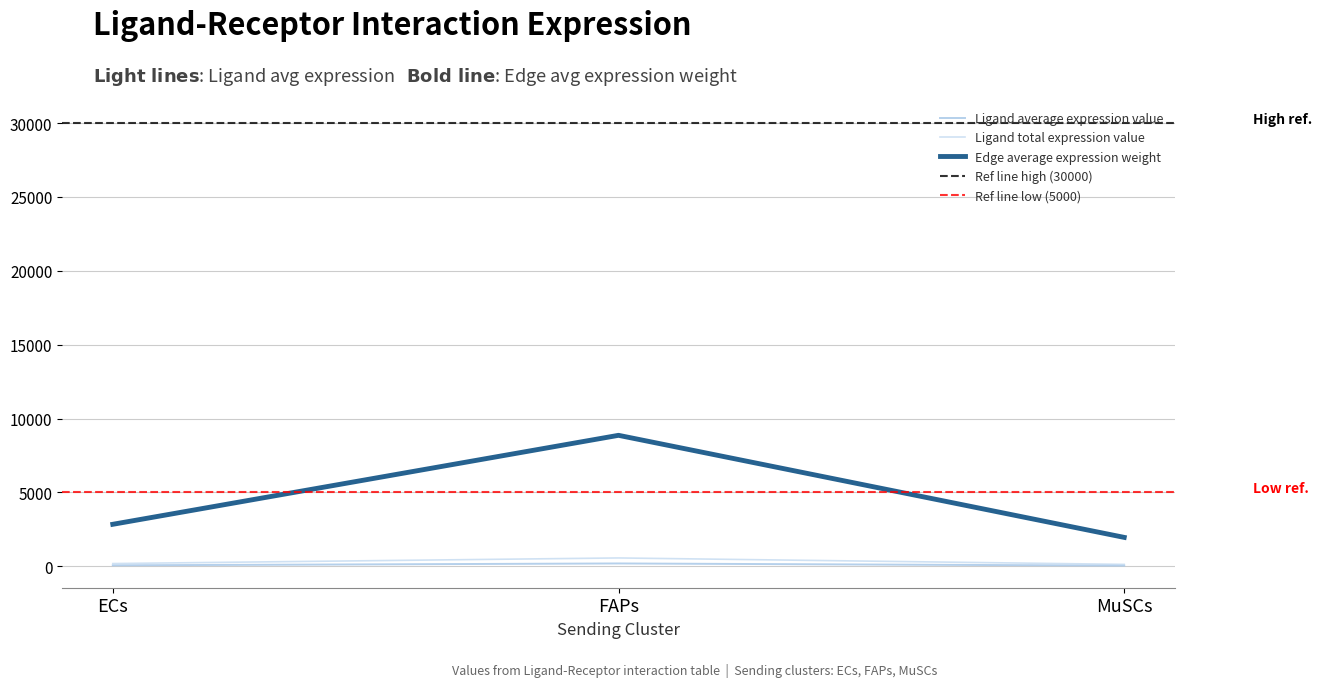

The value of Ligand derived specificity of average expression value at FAPs is 8861.8. True or false?

True